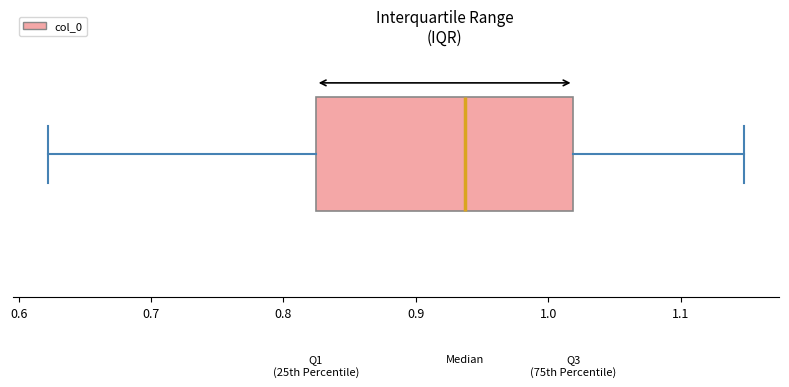

Where does the left whisker of the box end on the x-axis? The values are not printed on the chart, so give them approximately, as read against the axis.

0.62